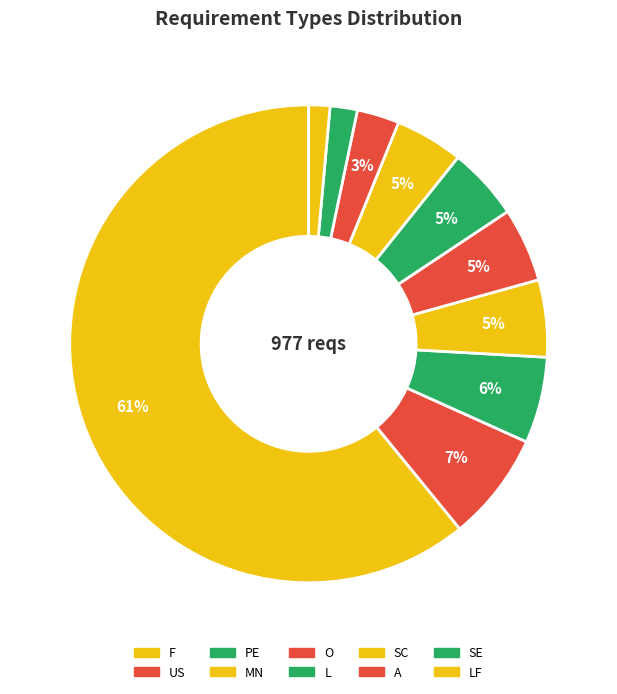

Count the number of slices in the pie.

10